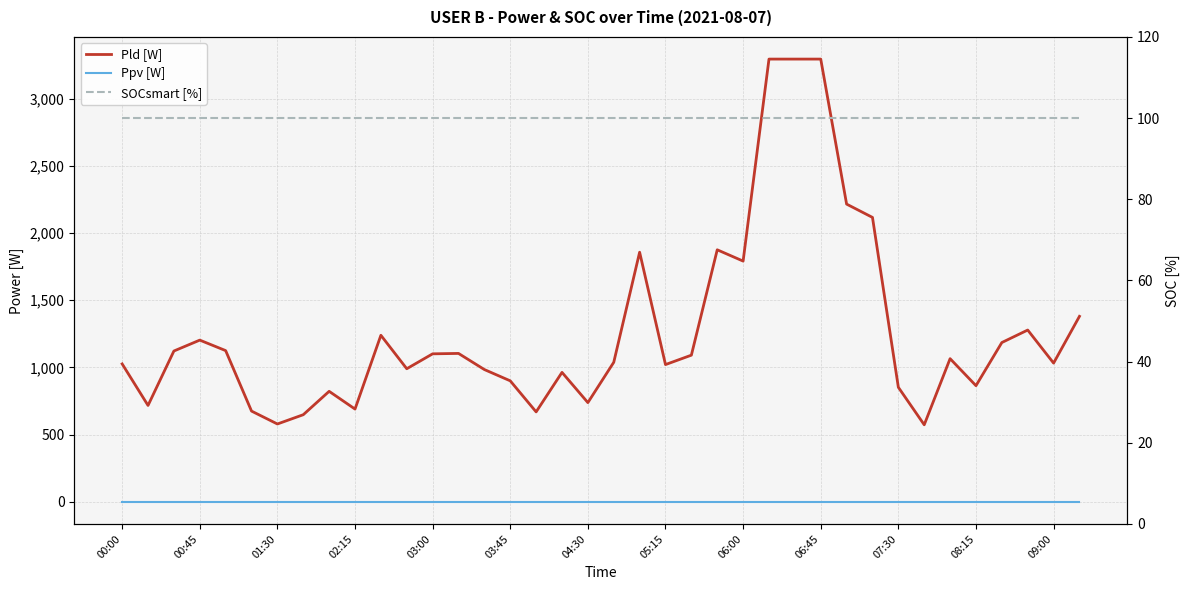

True or false: Pld [W] and Ppv [W] intersect in this chart.

False